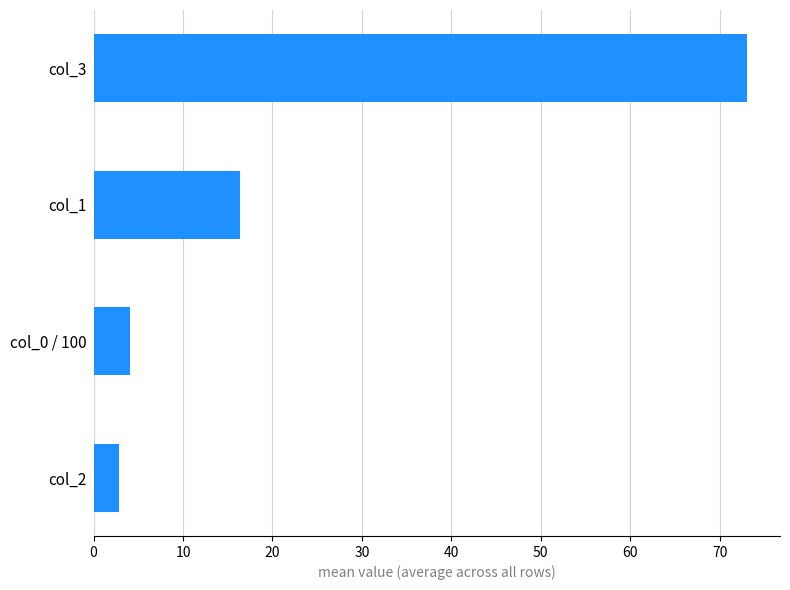

How many values exceed 16?

2